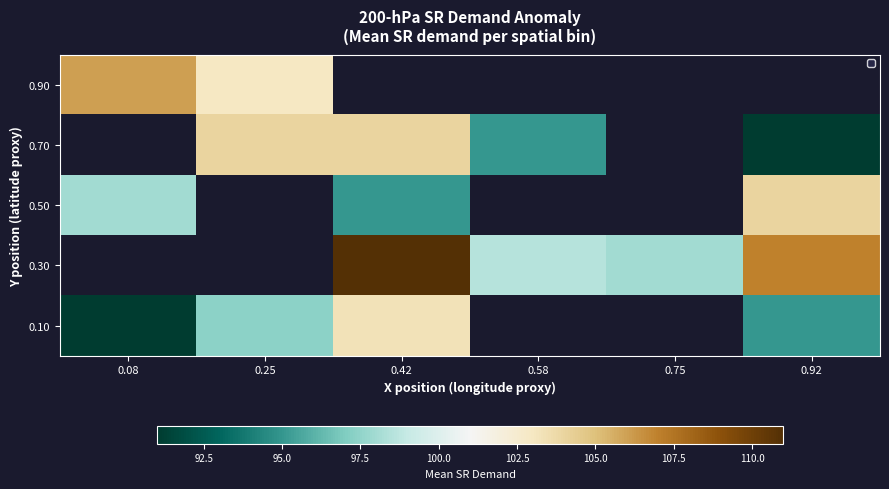

Between 0.08 and 0.92, which is larger?

0.92